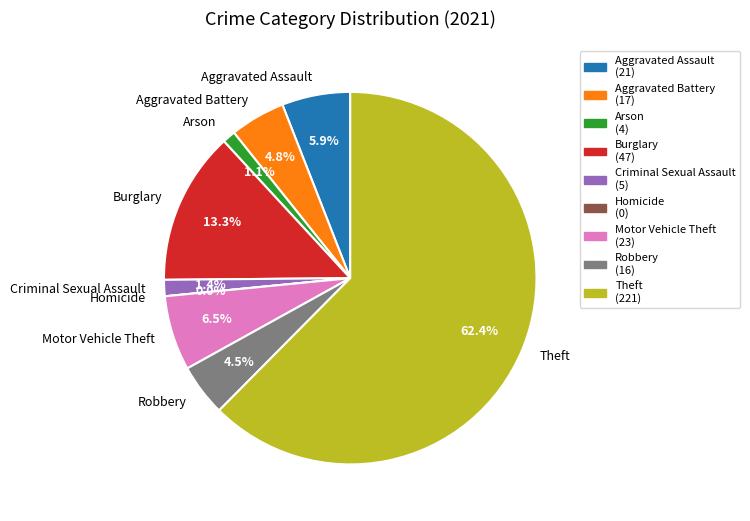

Does Homicide account for over 50% of the chart?

No